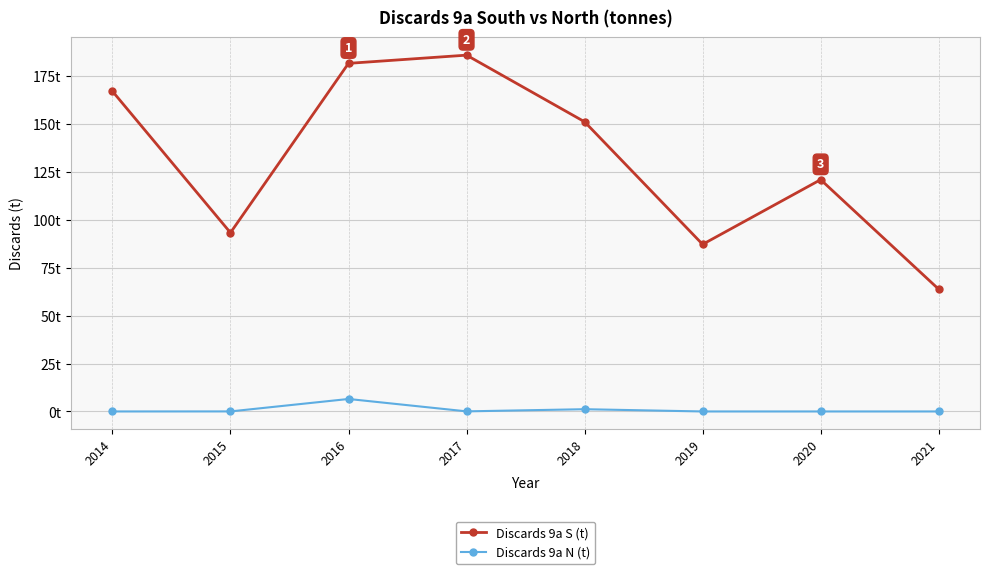

True or false: Discards 9a S (t) and Discards 9a N (t) cross at least once.

False